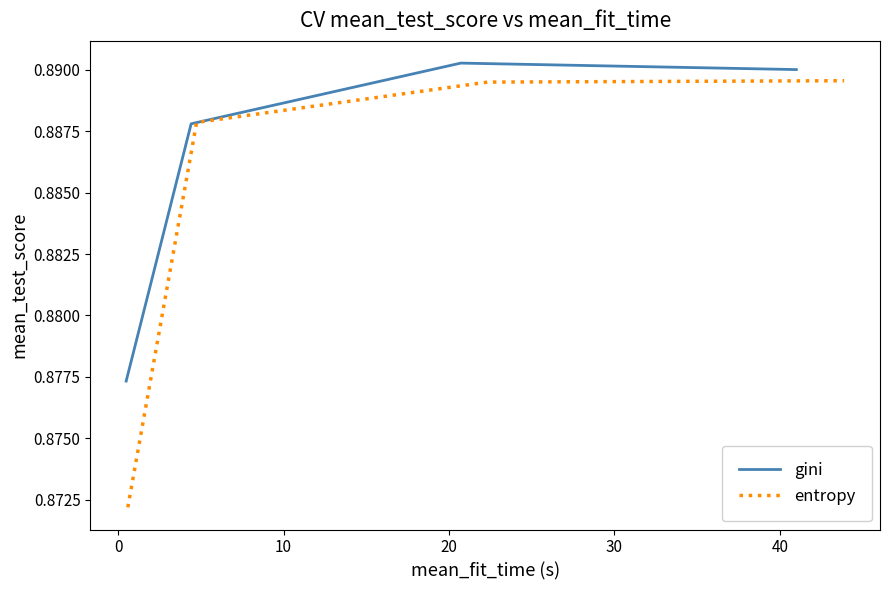

How many gini values are between 0 and 1?

4